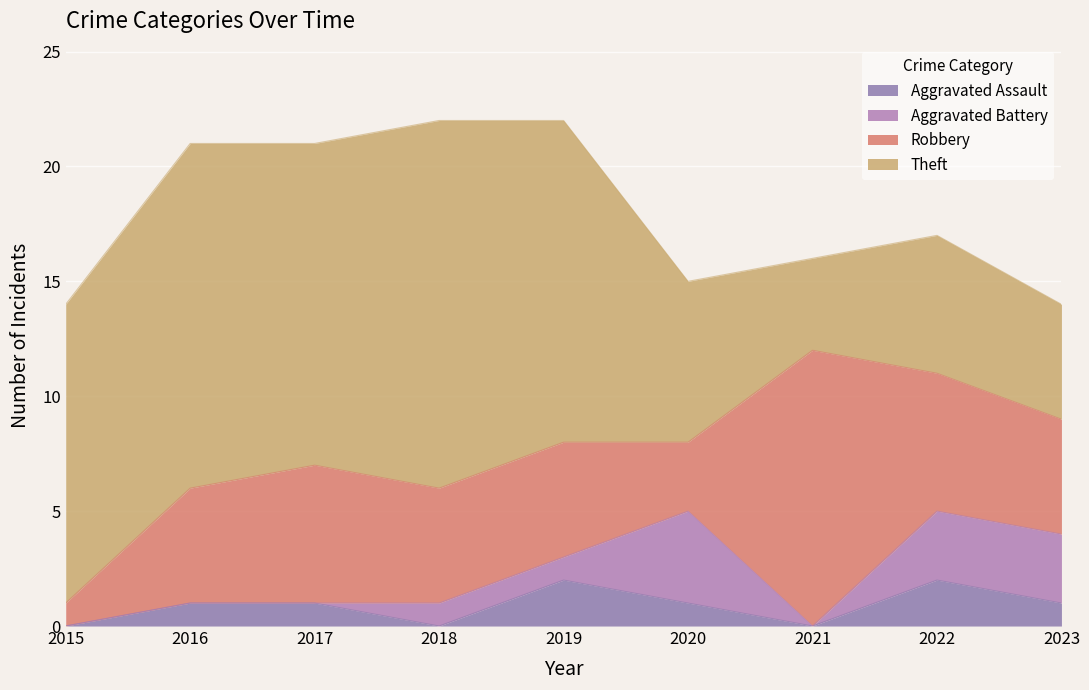

True or false: Aggravated Assault has more than 1 points higher than both neighbors.

True